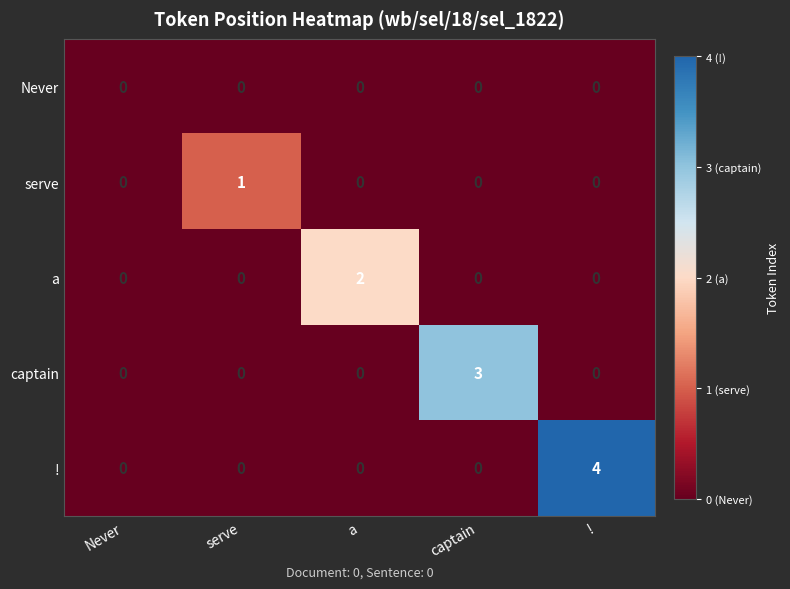

Is it true that a equals 1 at captain?

False